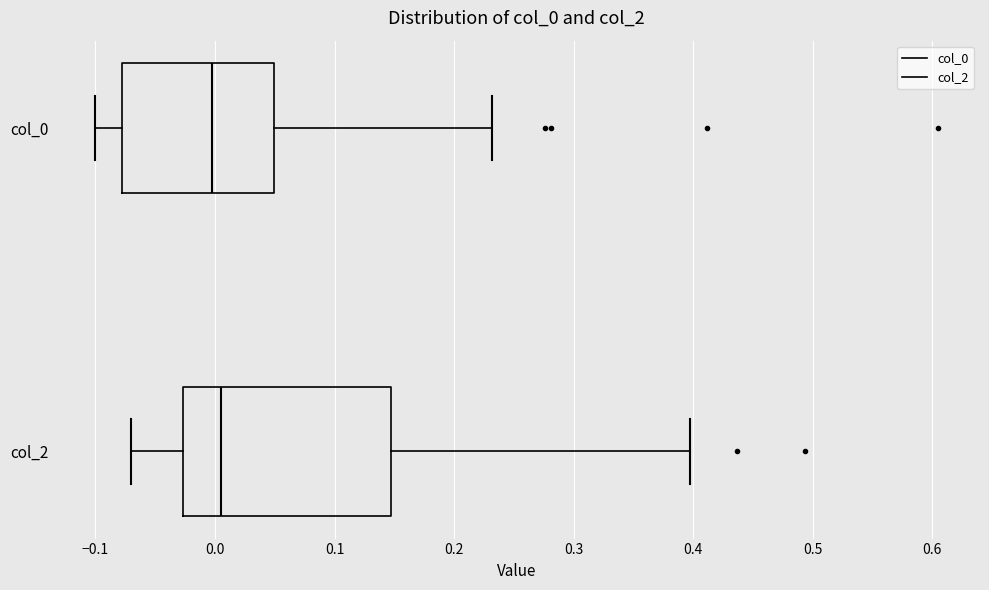

Reading bottom to top, read every box against the x-axis: the position of its median line, the range the box covers, and the ends of its whiskers. The values are not printed on the chart, so give them approximately, as read against the axis.

col_2: median 0.01, box -0.03 to 0.15, whiskers -0.07 to 0.40
col_0: median 0.00, box -0.08 to 0.05, whiskers -0.10 to 0.23